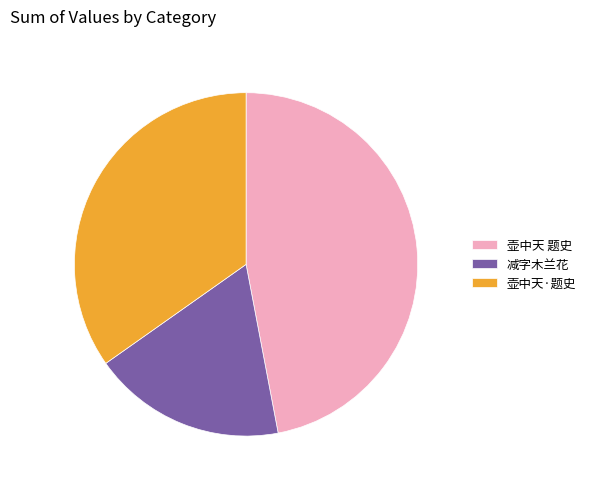

How many slices are in this pie chart?

3